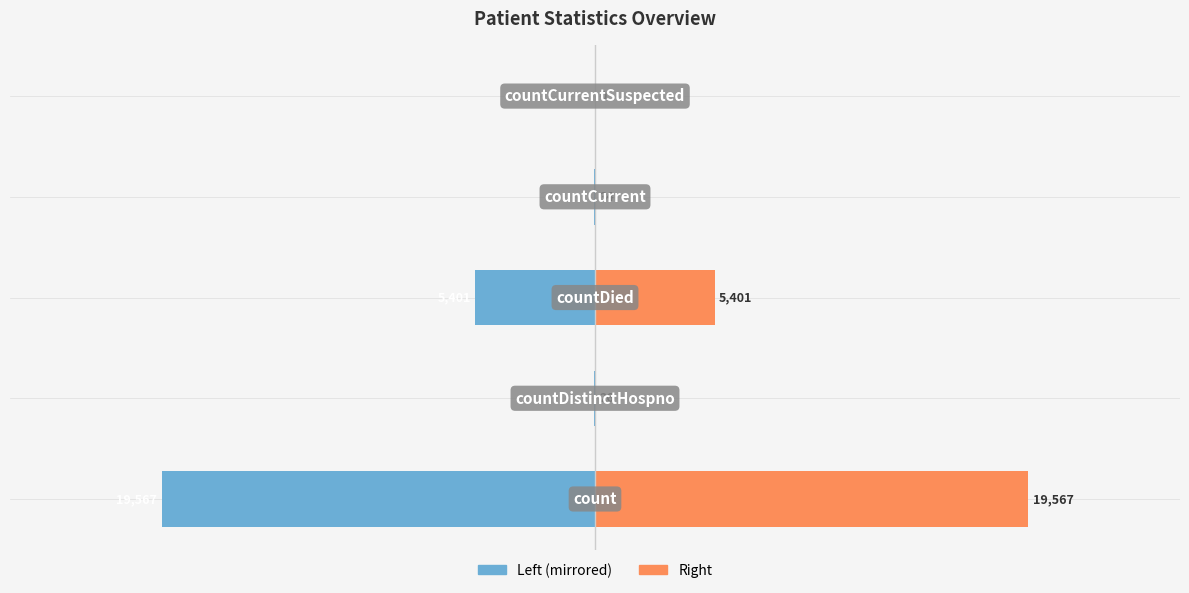

What is the difference between the maximum and minimum values in the Values (right) series?

19567